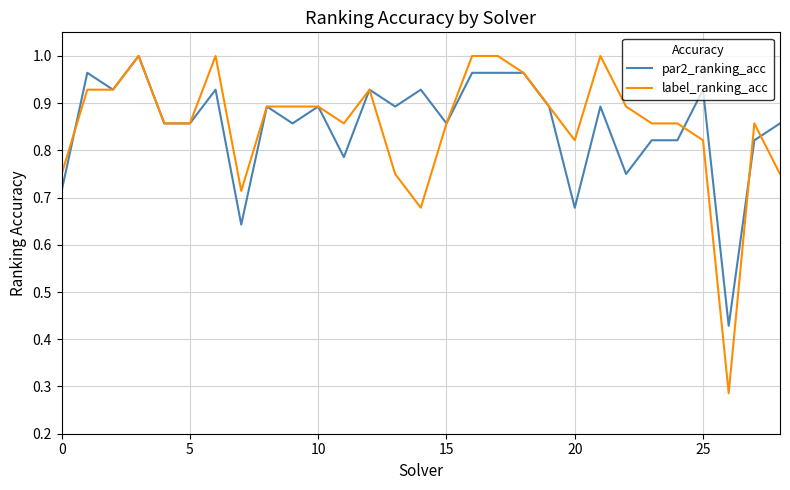

After their last crossing, which series has the higher values: label_ranking_acc or par2_ranking_acc?

par2_ranking_acc